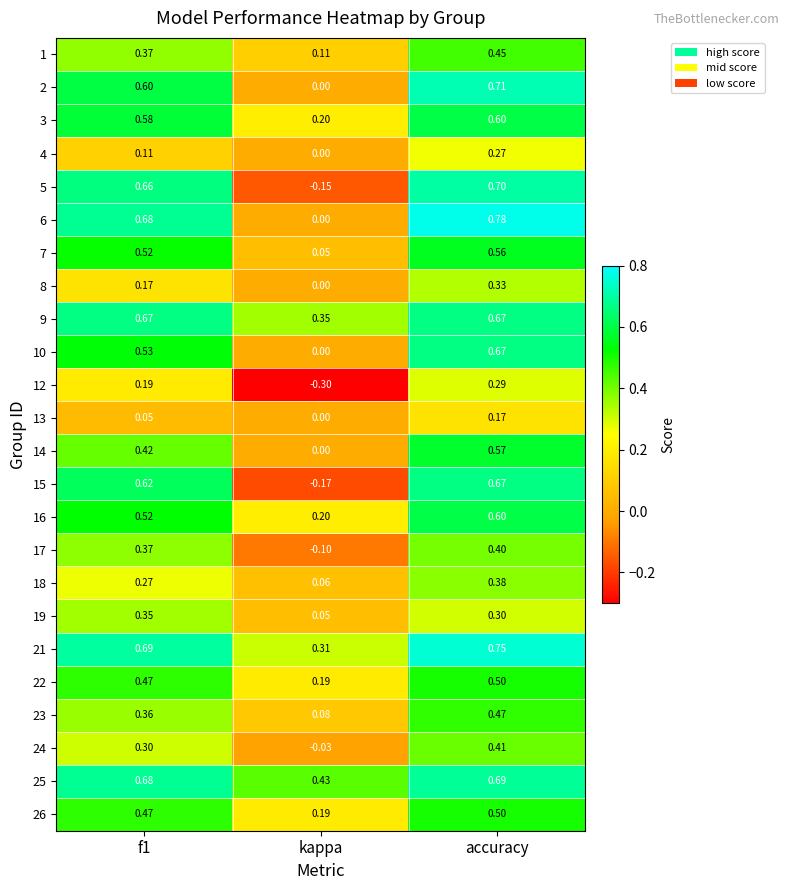

Which category has the lowest value across all series?

kappa